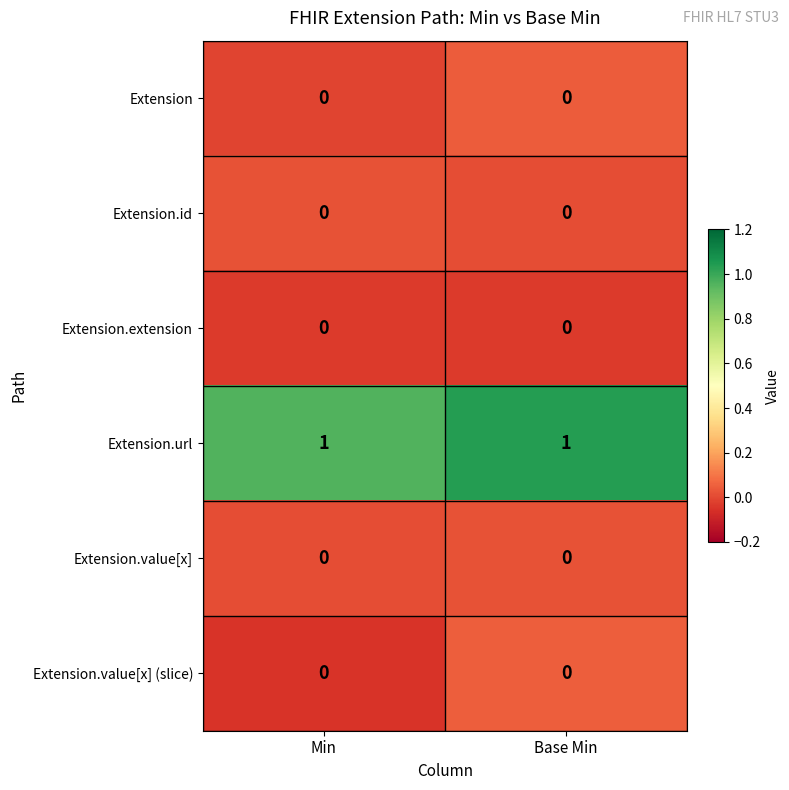

Which series has the largest total across all categories?

Extension.url